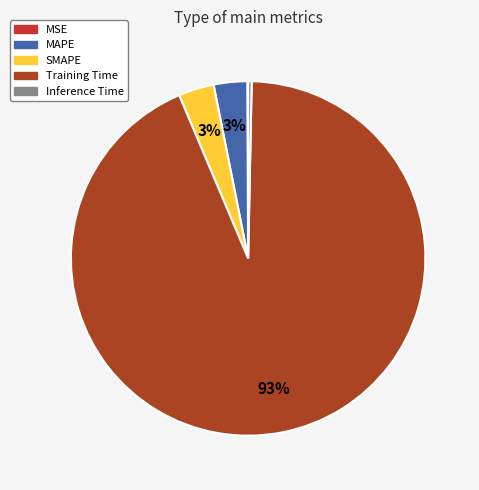

True or false: Inference Time accounts for 0% of the total.

True